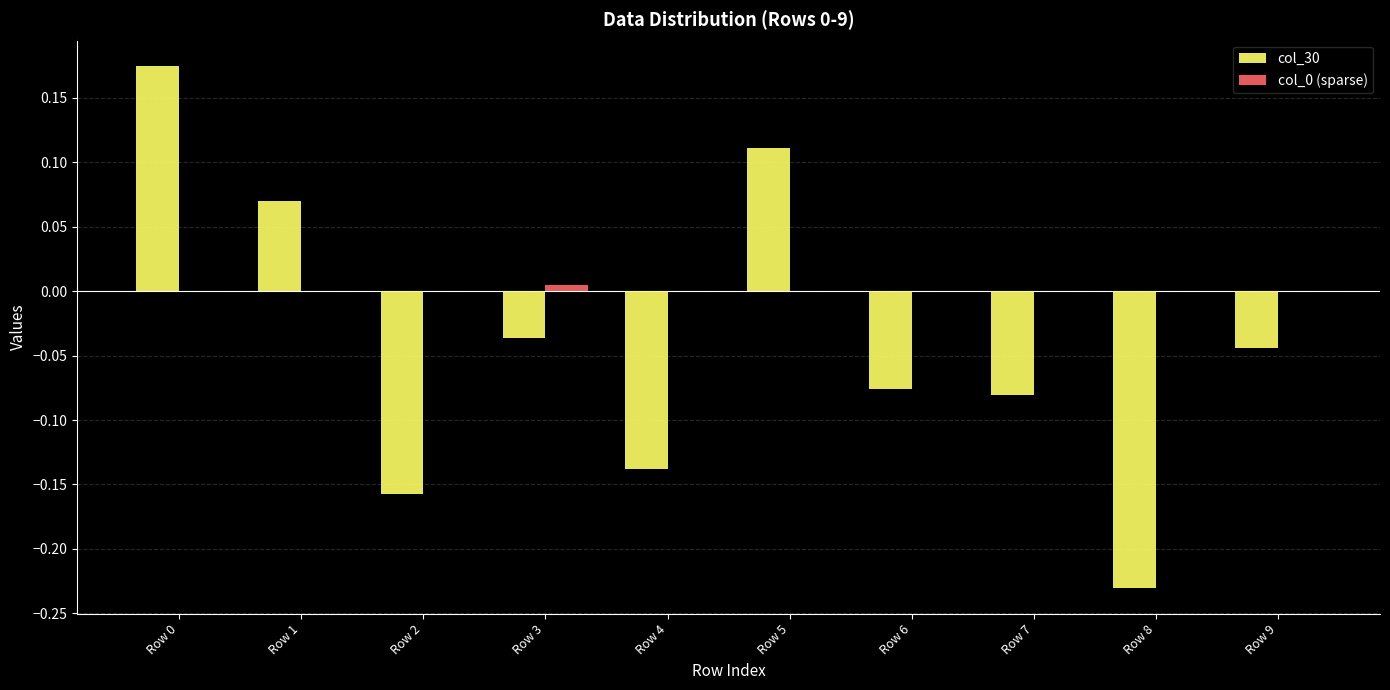

Between Row 2 and Row 9, which series saw the biggest shift?

col_30